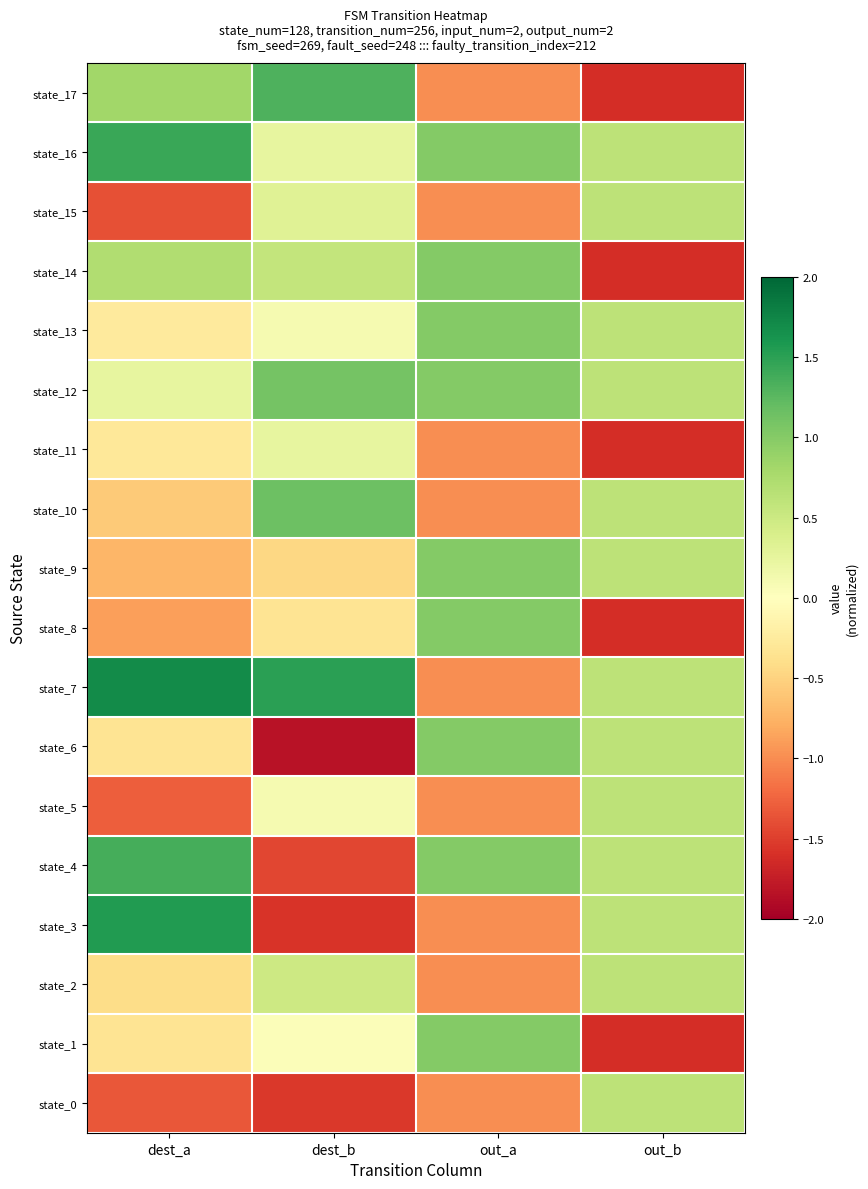

What is the difference between the highest and lowest values at out_b?

2.2